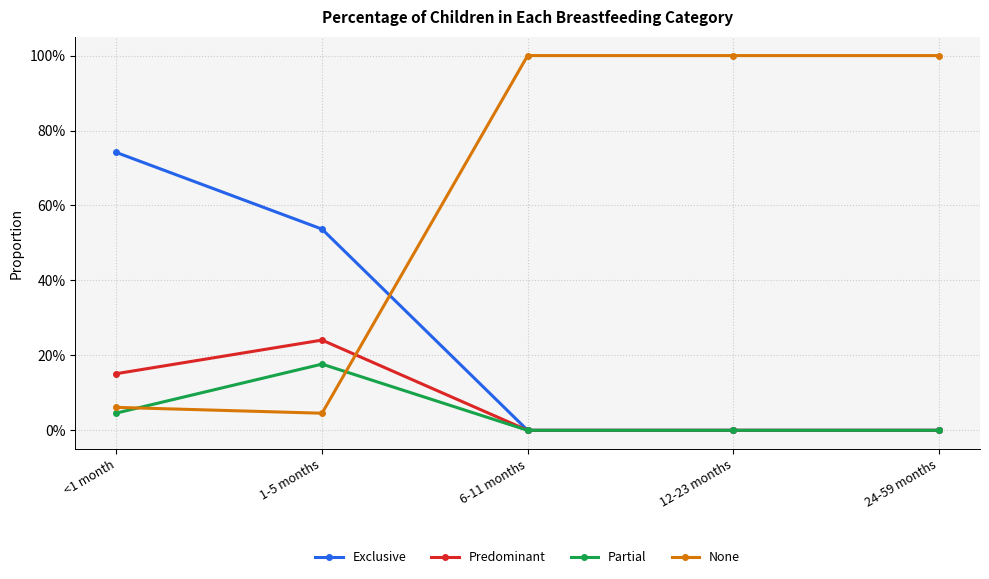

Reading left to right, list all the values displayed in this chart.

Exclusive: <1 month=0.7	1-5 months=0.5	6-11 months=0.0	12-23 months=0.0	24-59 months=0.0
Predominant: <1 month=0.2	1-5 months=0.2	6-11 months=0.0	12-23 months=0.0	24-59 months=0.0
Partial: <1 month=0.0	1-5 months=0.2	6-11 months=0.0	12-23 months=0.0	24-59 months=0.0
None: <1 month=0.1	1-5 months=0.0	6-11 months=1.0	12-23 months=1.0	24-59 months=1.0